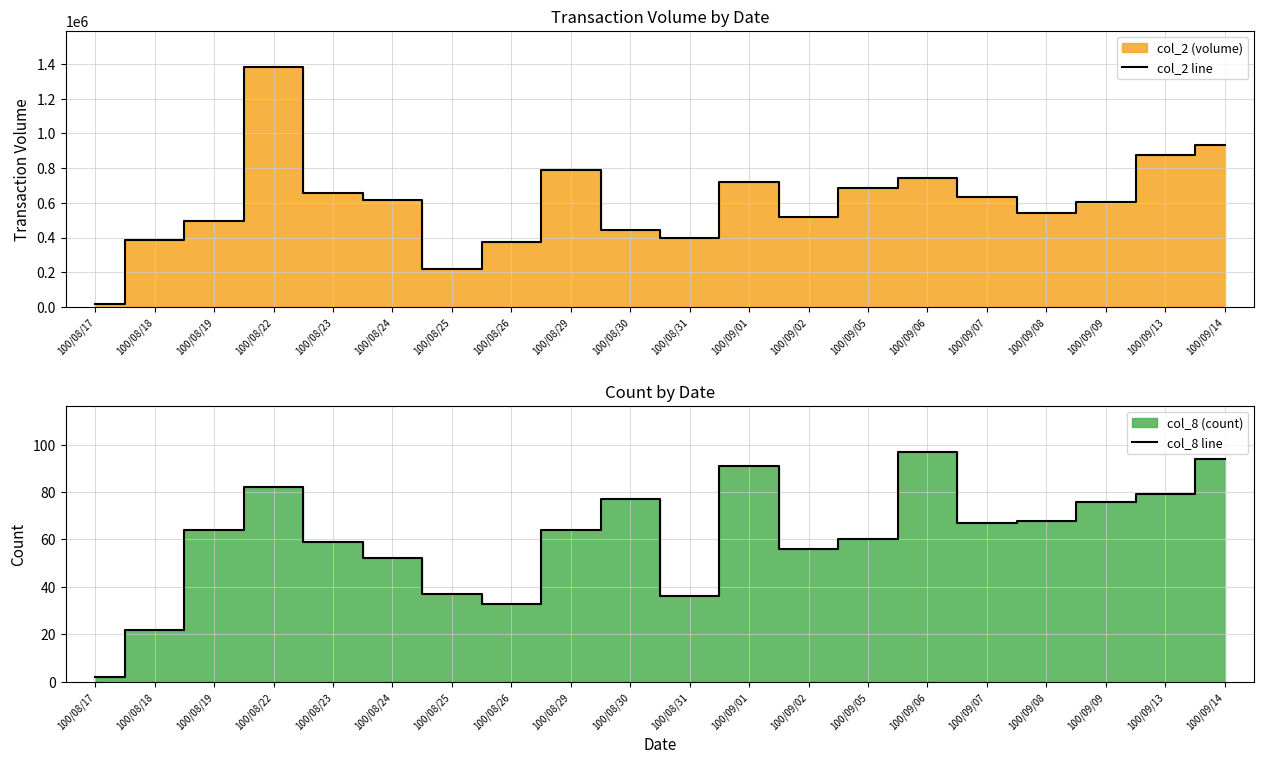

What is the difference between the maximum and second lowest values in the col_8 line series?

75